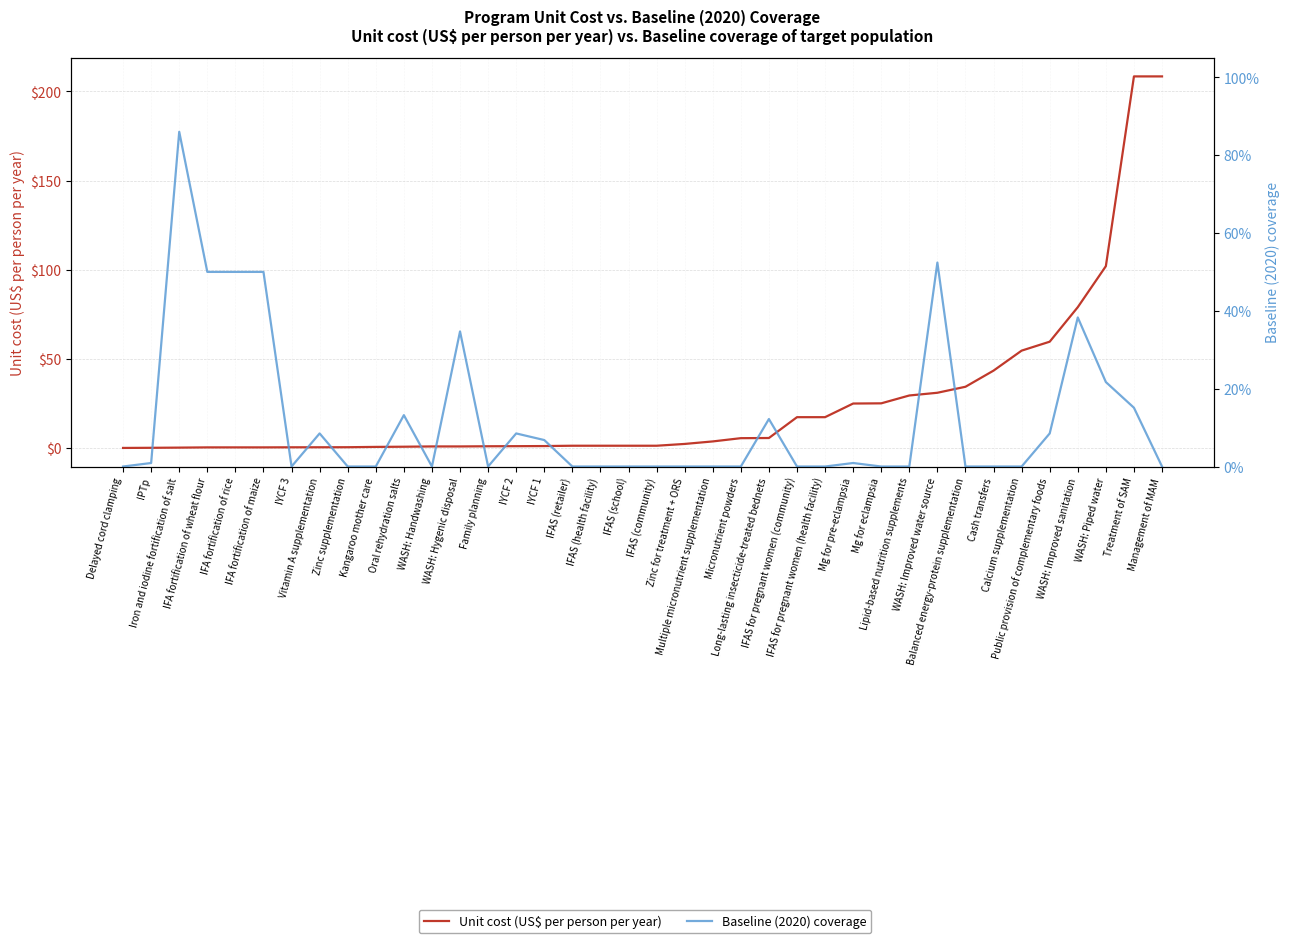

How many interior local valleys does the Baseline (2020) coverage series have?

3